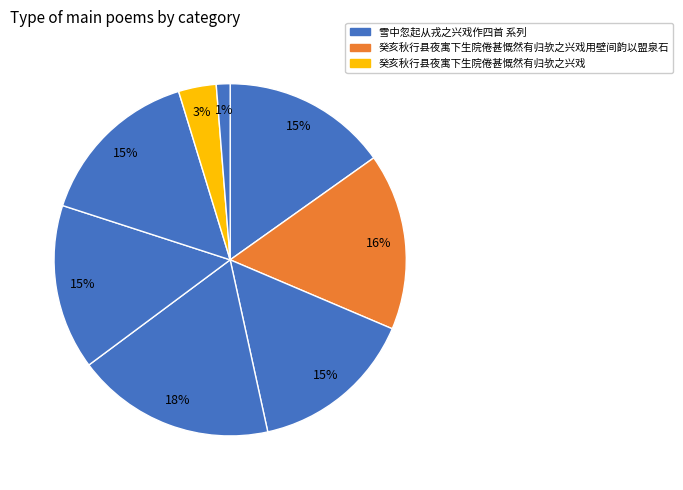

How many segments does this pie chart have?

8